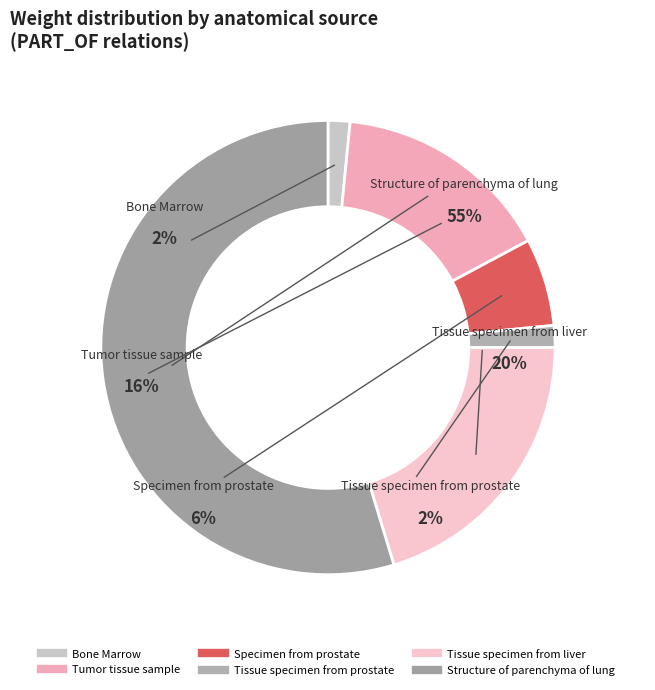

Do Tumor tissue sample and Tissue specimen from prostate together represent more than half of the pie?

No